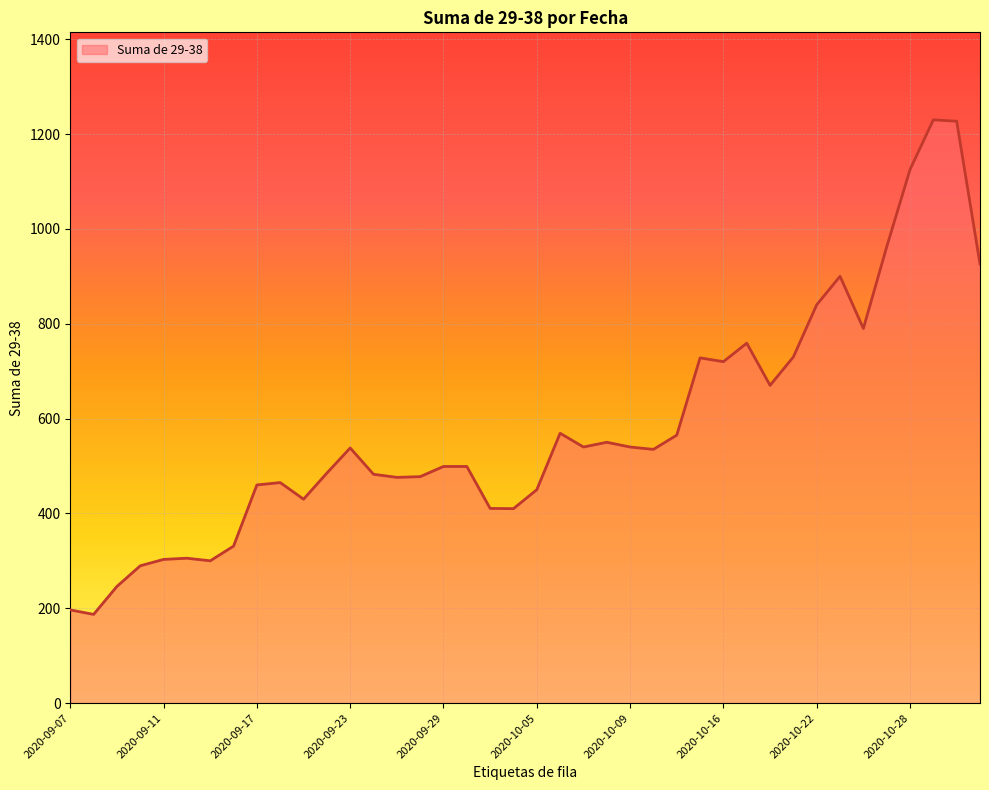

What is the minimum value shown in the chart?

187.0